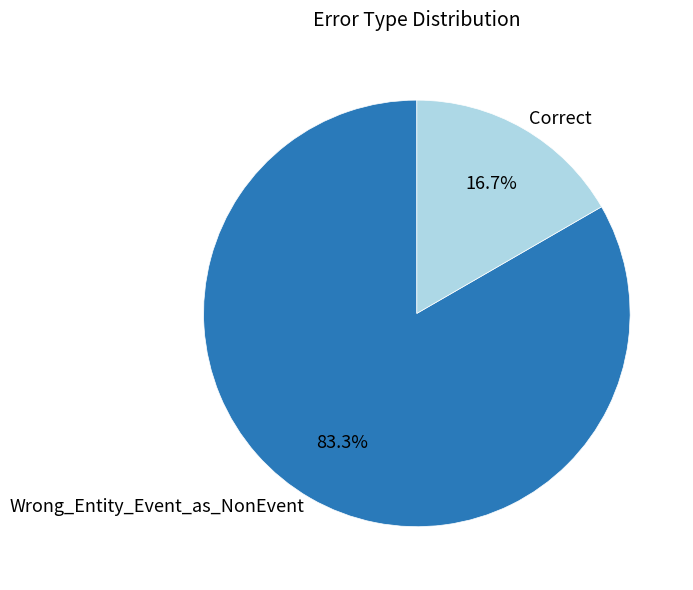

Is it true that Wrong_Entity_Event_as_NonEvent is 83% of the pie?

True